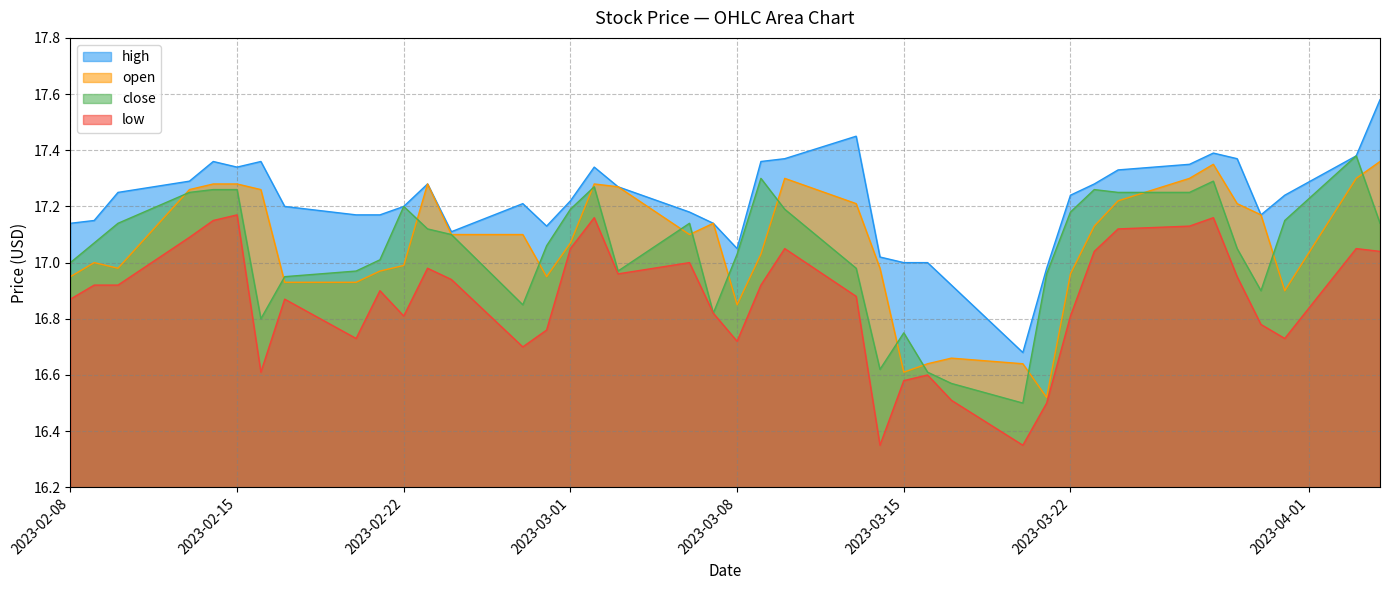

True or false: high and close cross at least once.

False